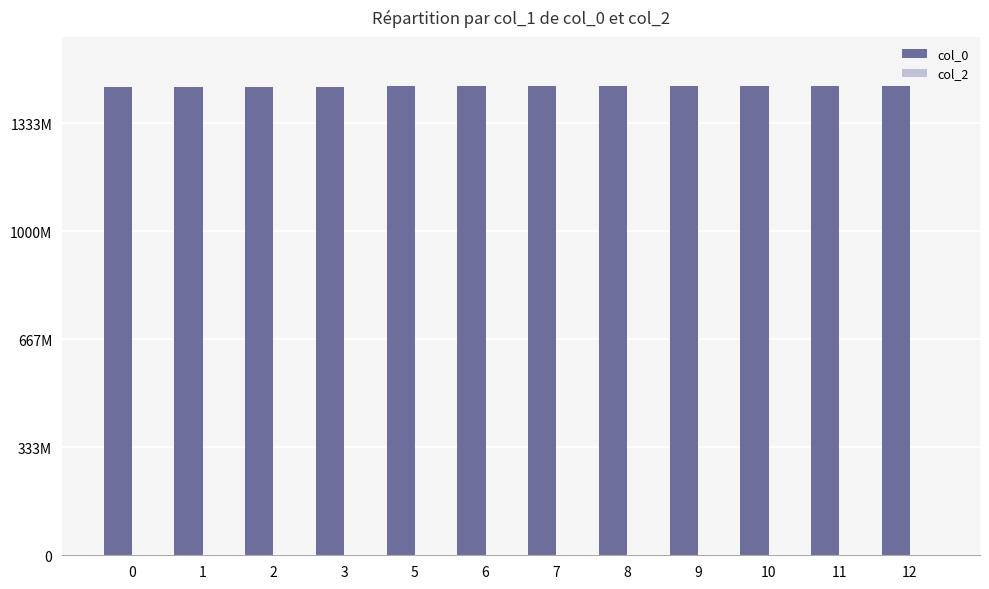

Does the chart contain any negative values?

No